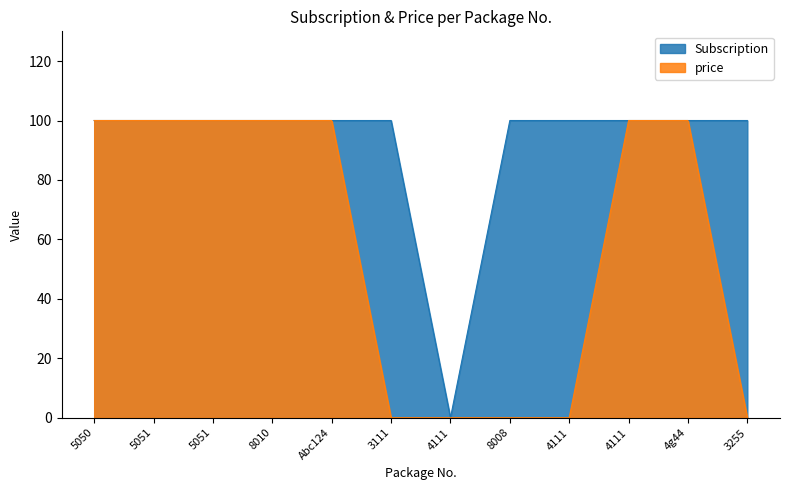

Is it true that Subscription equals 23 at Abc124?

False